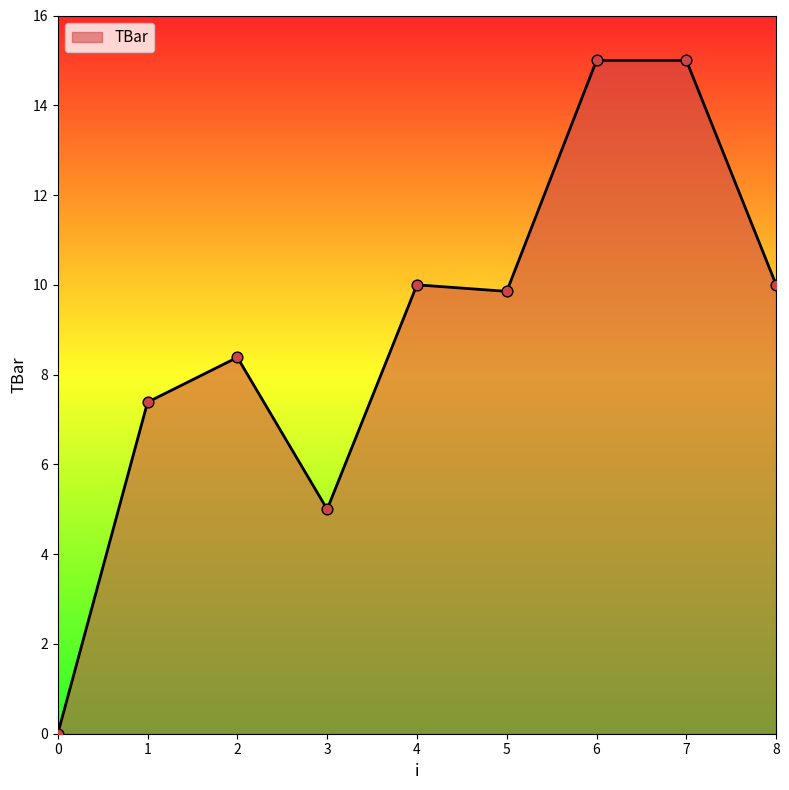

What is the change in value from 1 to 4?

+2.6